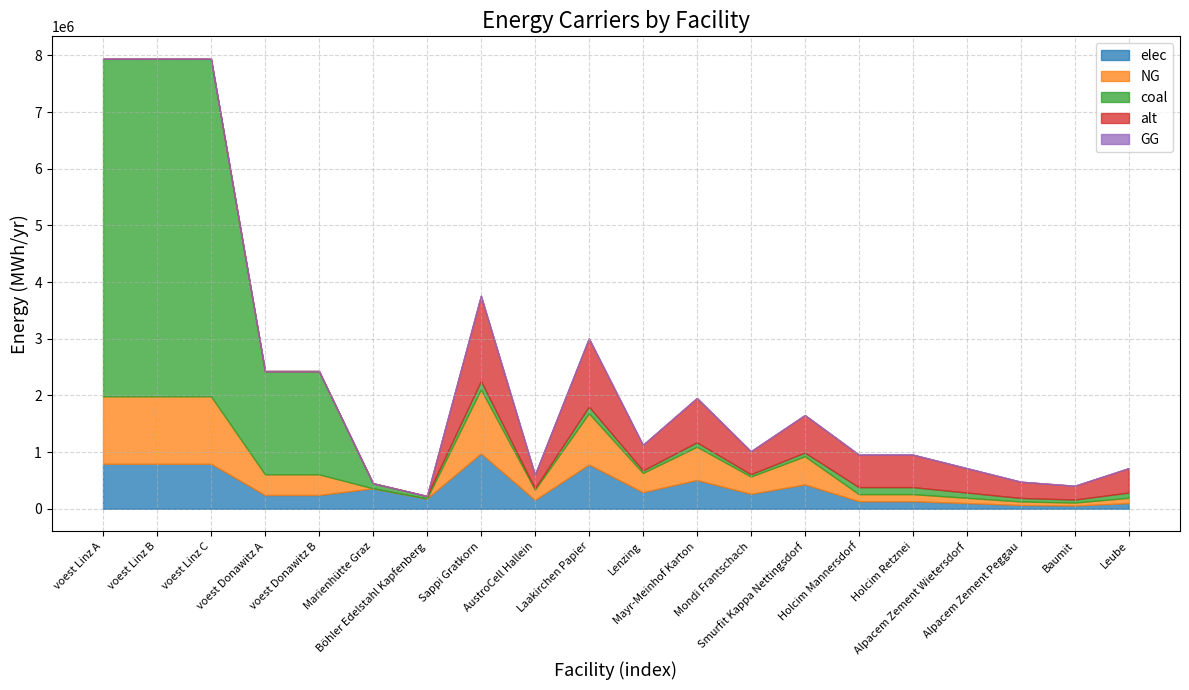

How many lines are shown in the chart?

5